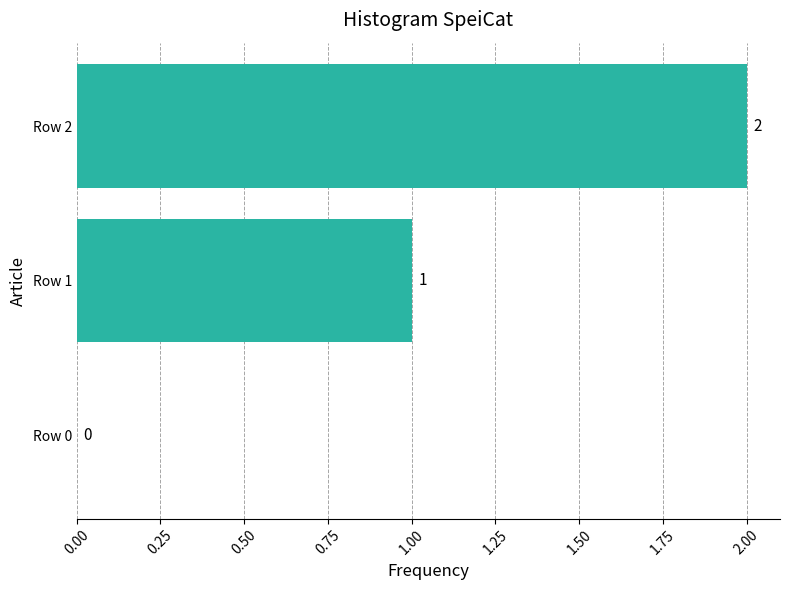

At which category does the chart reach its peak across all series?

Row 2